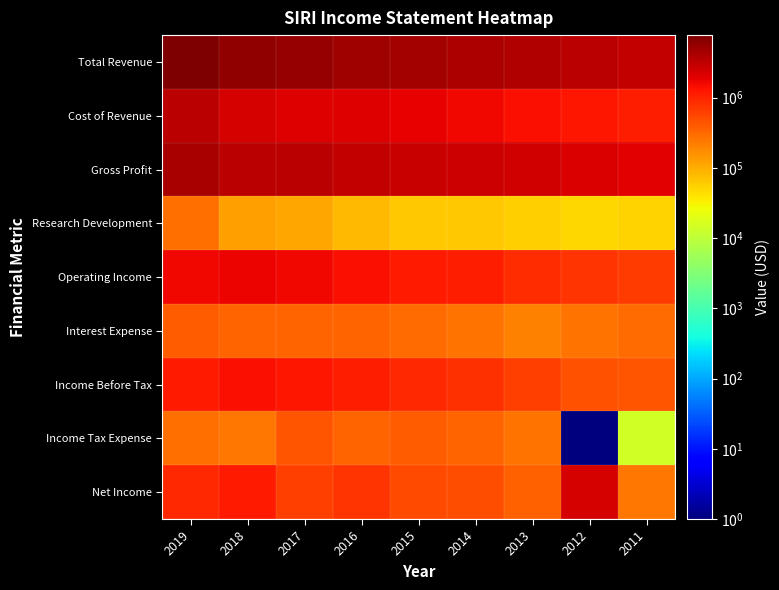

How many distinct data groups are displayed?

9